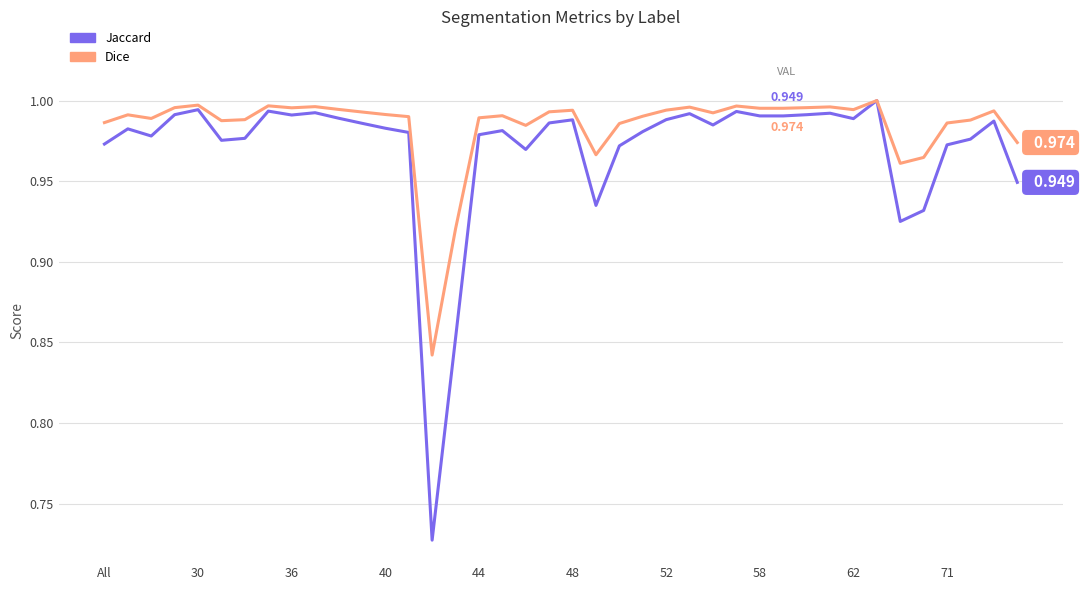

Which series has the largest total across all categories?

Dice